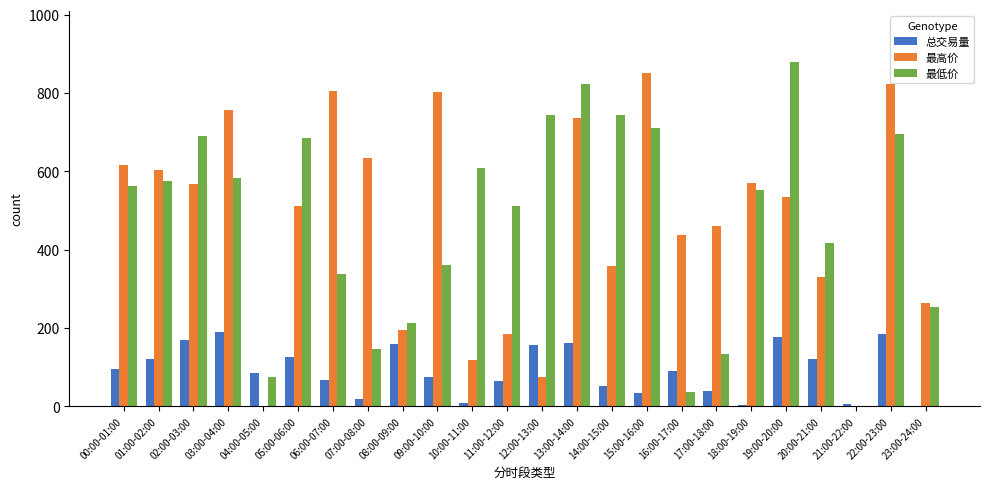

What is the greatest value displayed?

877.9